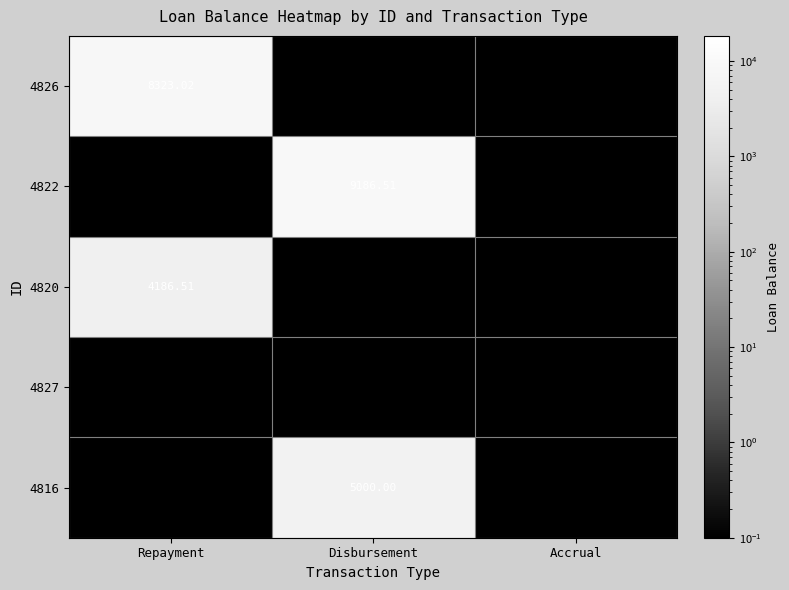

Rank the series by their maximum value, from lowest to highest.

4827, 4820, 4816, 4826, 4822